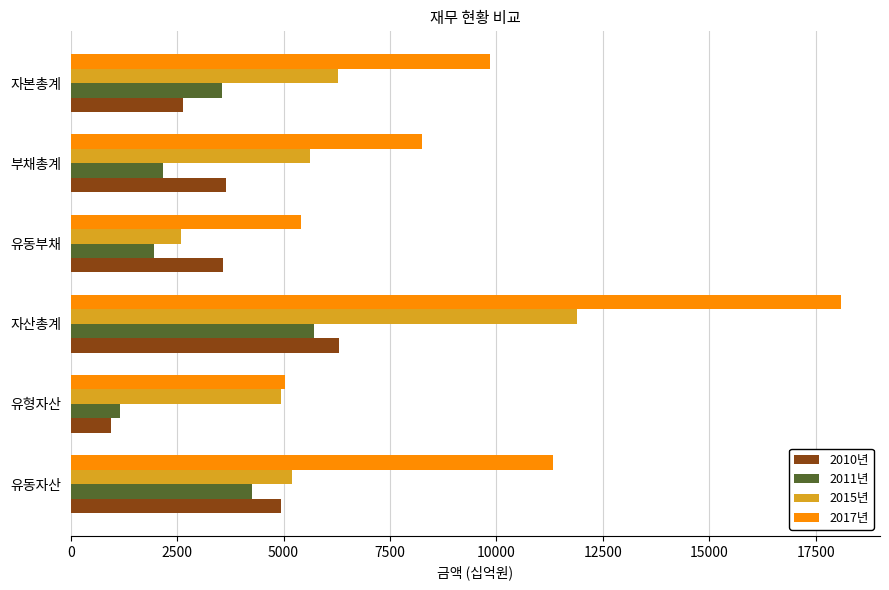

Rank the series by their maximum value, from highest to lowest.

2017년, 2015년, 2010년, 2011년